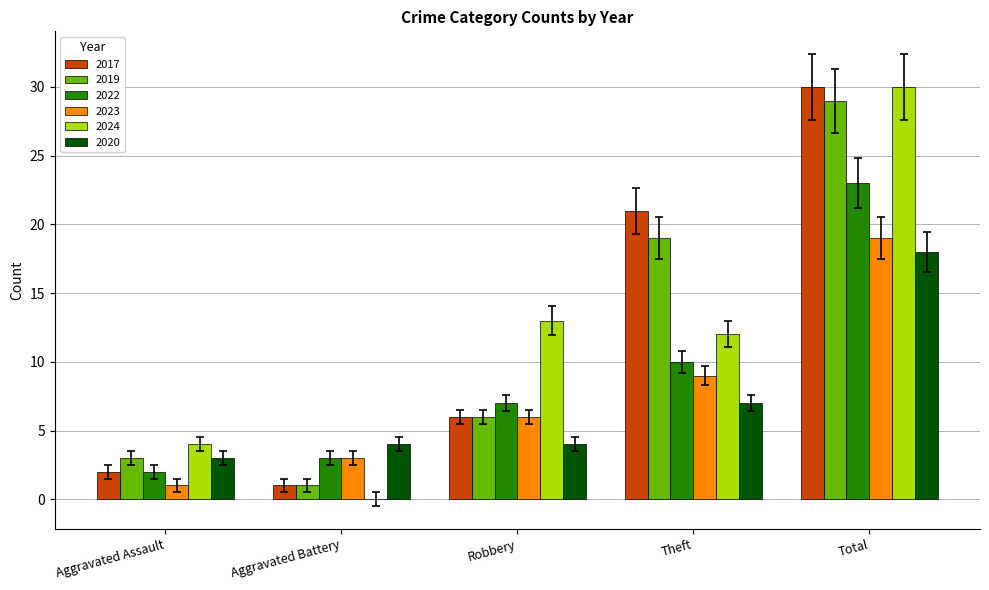

Reading left to right, list all the values displayed in this chart.

2017: 2	1	6	21	30
2019: 3	1	6	19	29
2022: 2	3	7	10	23
2023: 1	3	6	9	19
2024: 4	0	13	12	30
2020: 3	4	4	7	18